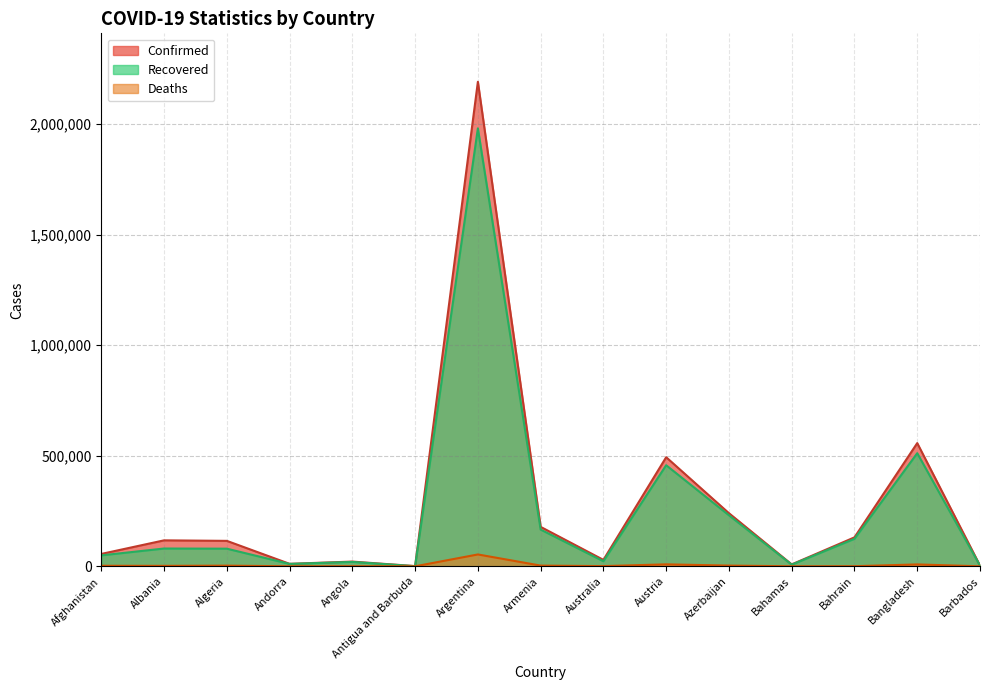

Where does the Recovered series first go above 79783?

Albania